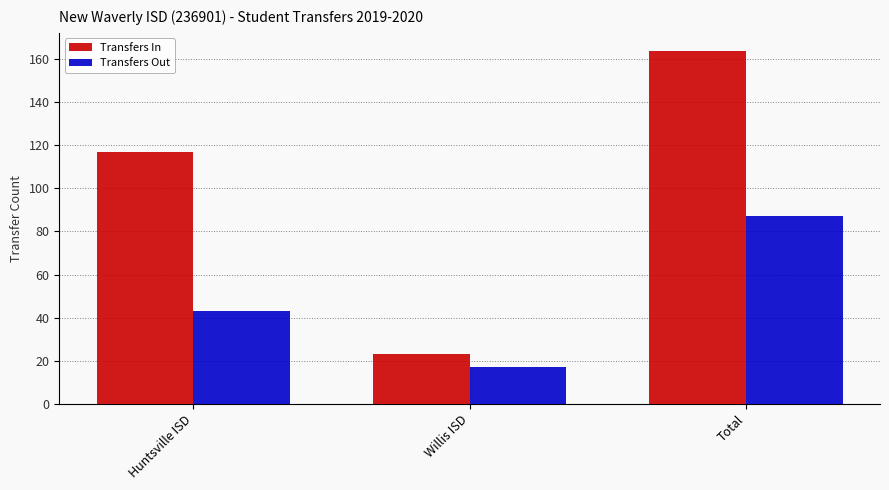

Reading right to left, list all the values displayed in this chart.

Transfers In: 164	23	117
Transfers Out: 87	17	43